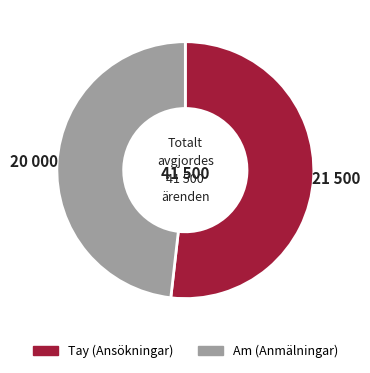

True or false: Am accounts for 62% of the total.

False